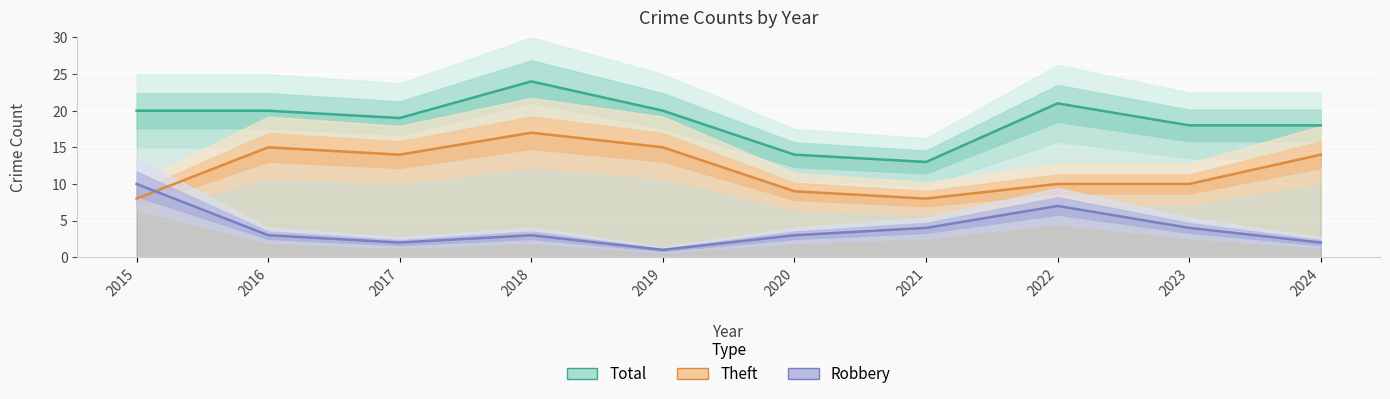

At 2023, list the series in order from smallest to largest.

Robbery, Theft, Total